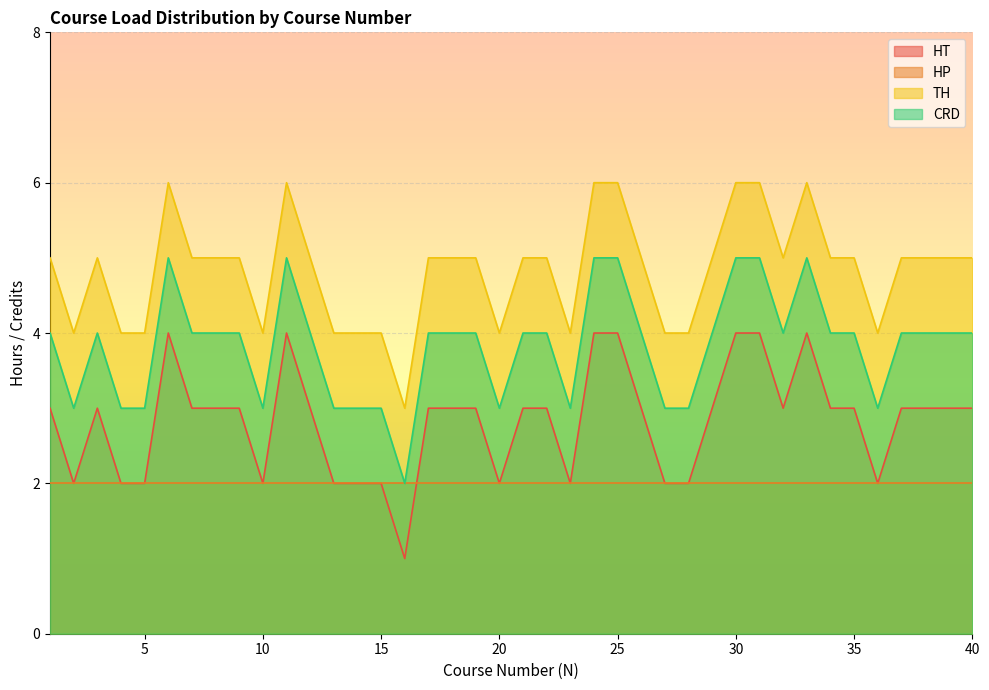

Where is the first local maximum for HT?

3